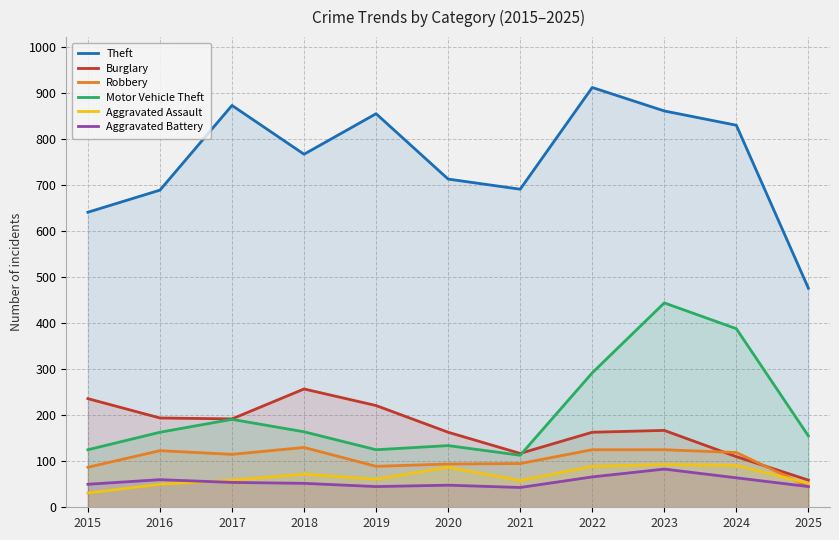

The Burglary series shows 98 at 2015. True or false?

False